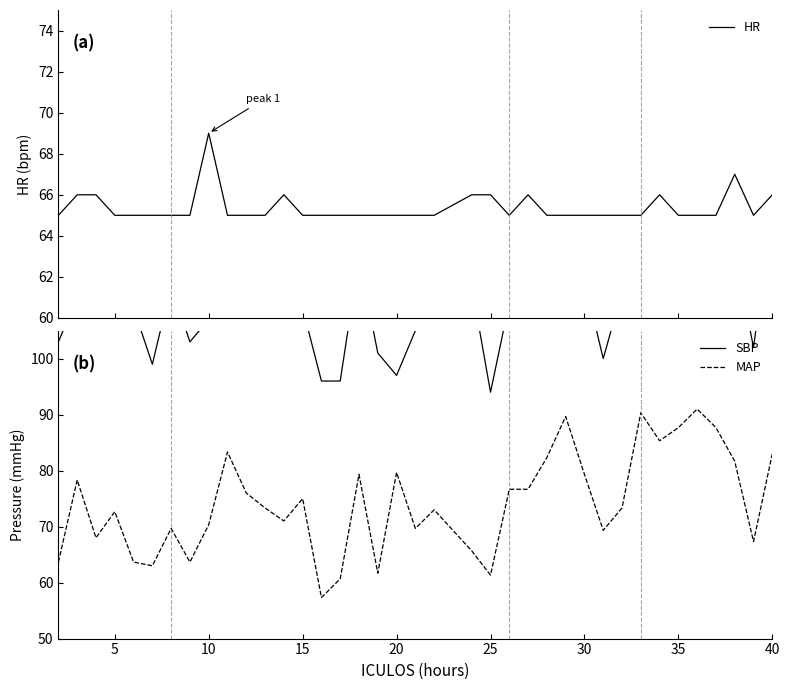

What is the sum of all HR values?

2484